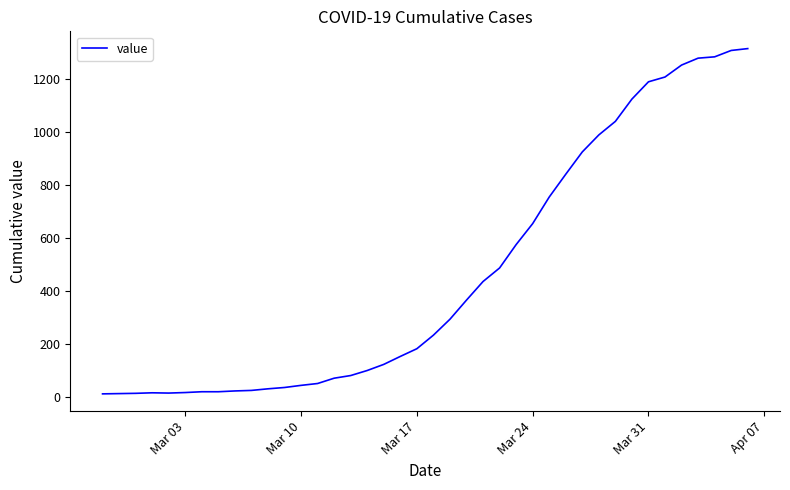

What is the maximum value shown in the chart?

1313